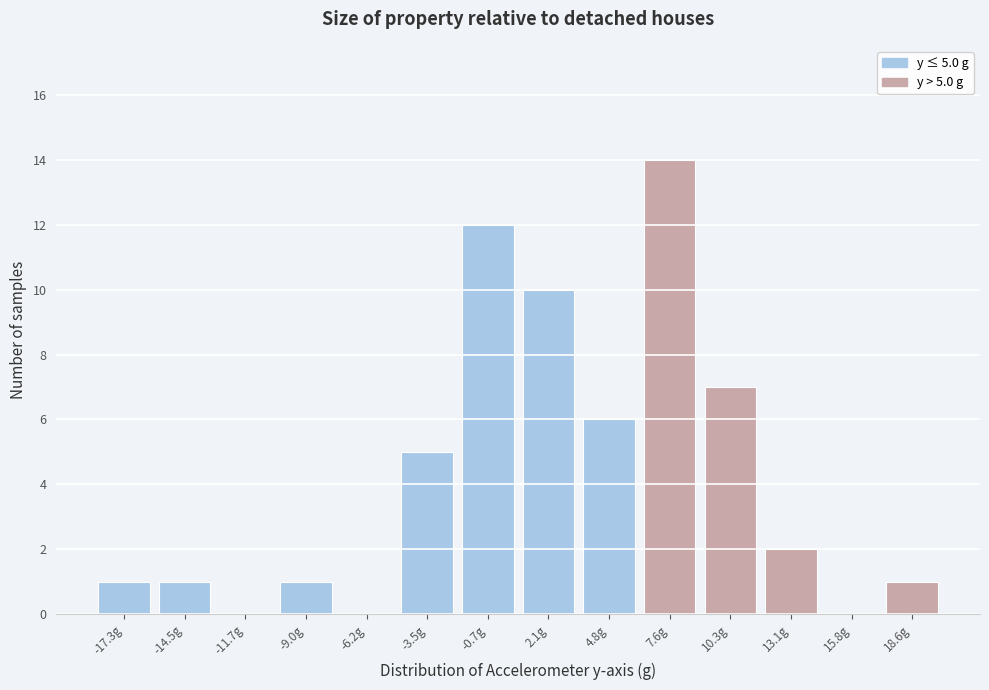

Over which range of the x-axis is the bar tallest?

6.0 to 9.0